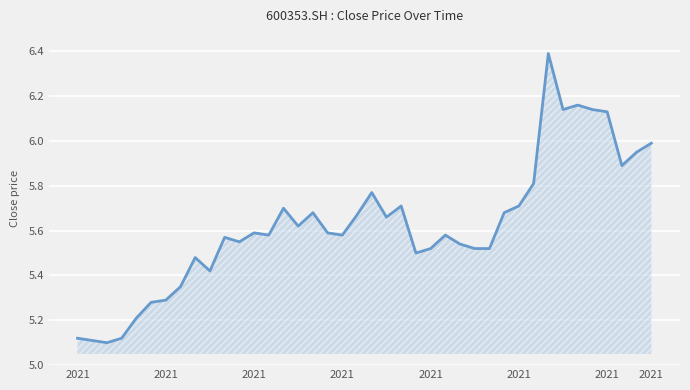

List the labels in order of value, smallest first.

2021, 2021, 2021, 2021, 2021, 2021, 2021, 2021, 9, 8, 23, 24, 27, 28, 26, 11, 10, 13, 18, 25, 12, 17, 15, 21, 19, 16, 29, 14, 22, 30, 20, 31, 37, 38, 39, 36, 33, 35, 34, 32